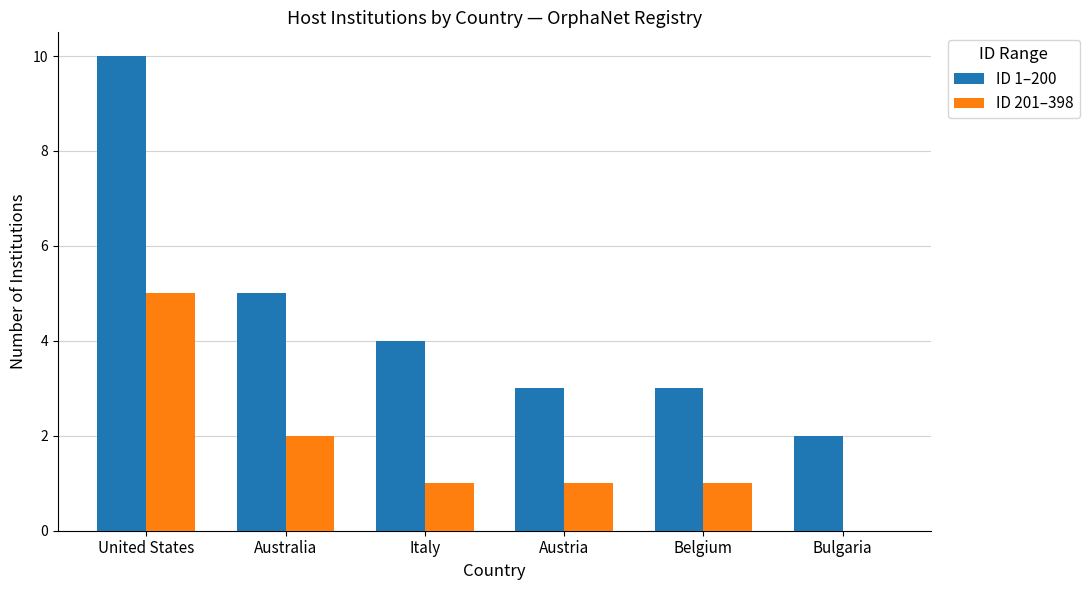

Between United States and Australia, which series saw the biggest shift?

ID 1–200